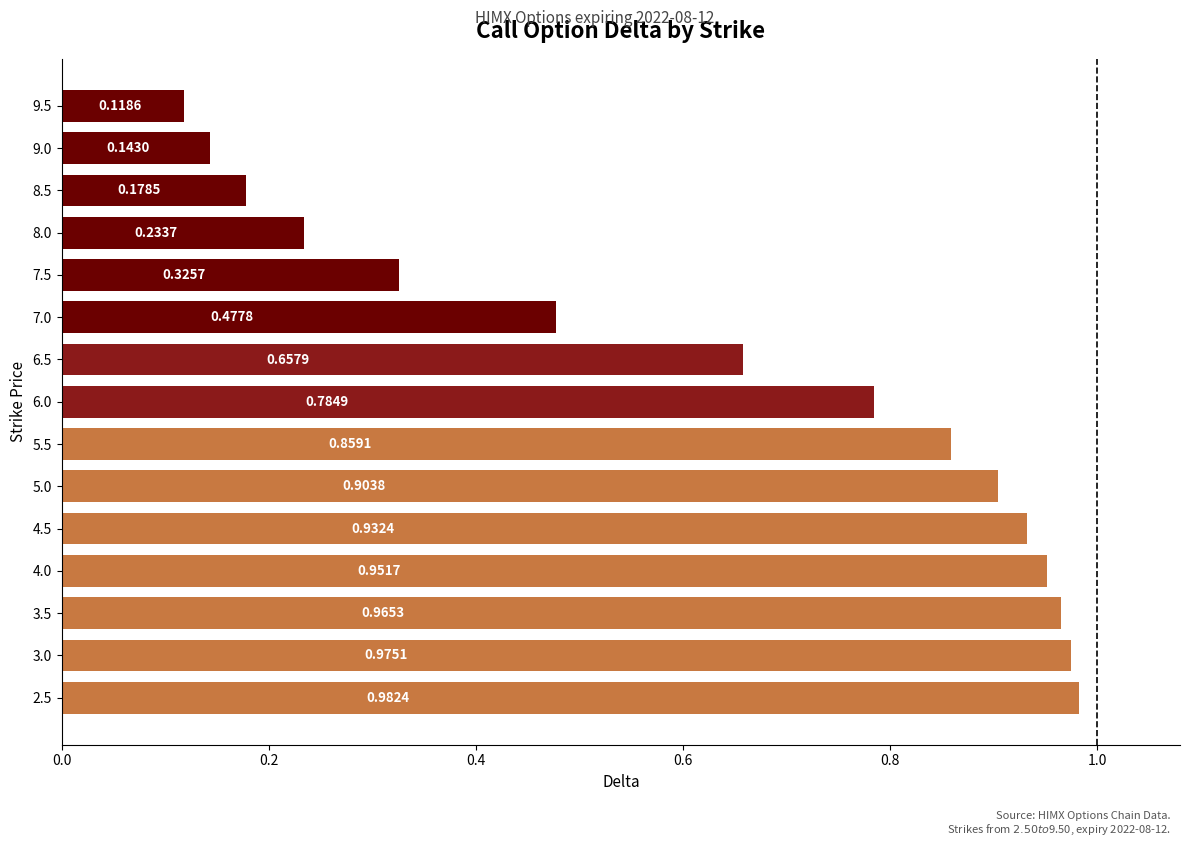

Rank the categories by value from highest to lowest.

2.5, 3.0, 3.5, 4.0, 4.5, 5.0, 5.5, 6.0, 6.5, 7.0, 7.5, 8.0, 8.5, 9.0, 9.5